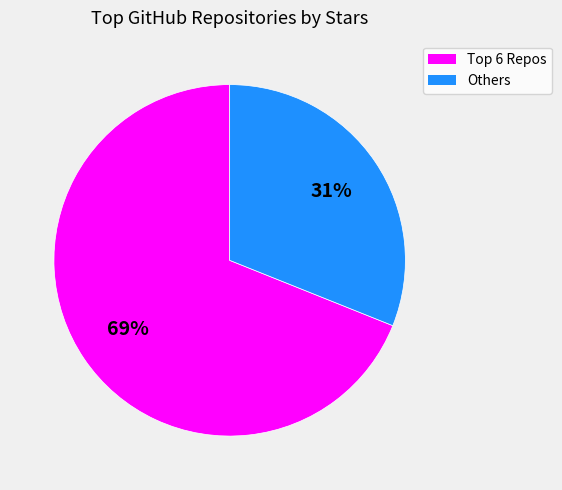

To the nearest percent, what is the average slice percentage?

50%